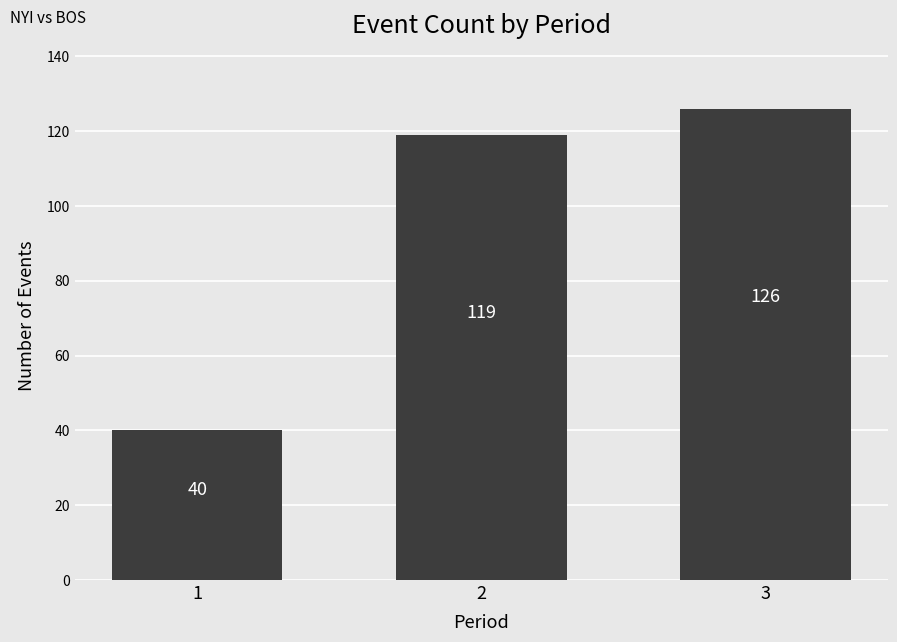

Read the value at 1, to the nearest 5.

40